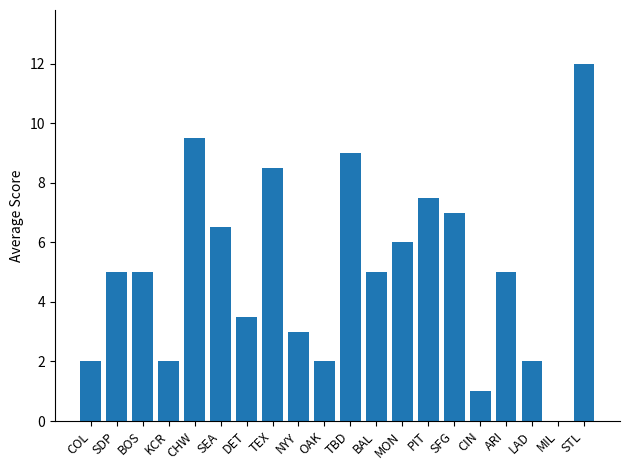

What is the change in value from TBD to SFG?

-2.0